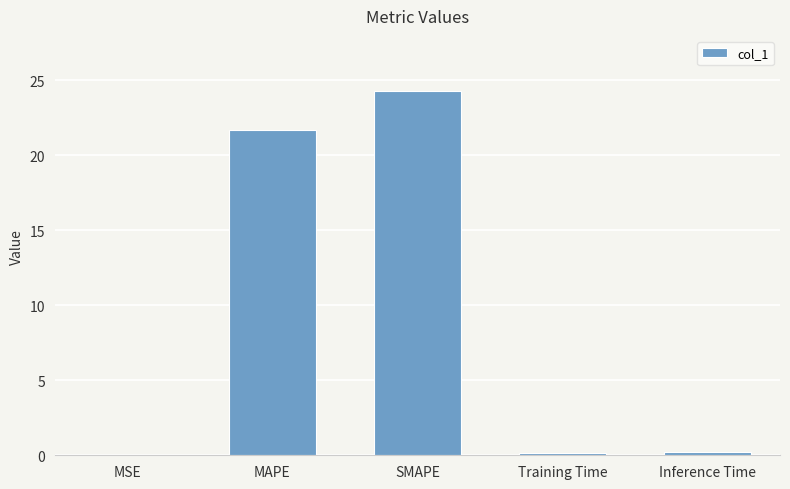

Which has a higher value, SMAPE or MSE?

SMAPE